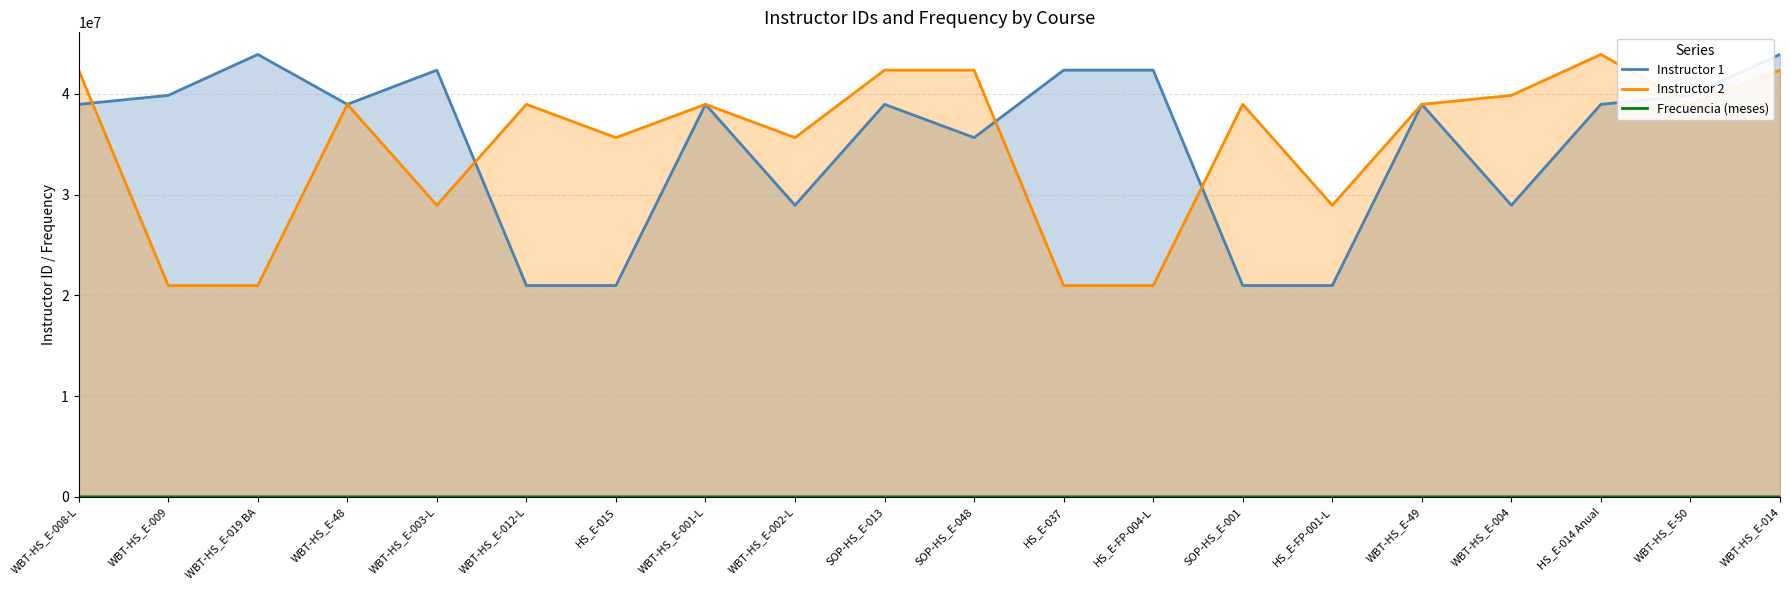

What is the difference between the second highest and second lowest values in the Instructor 1 series?

22941115